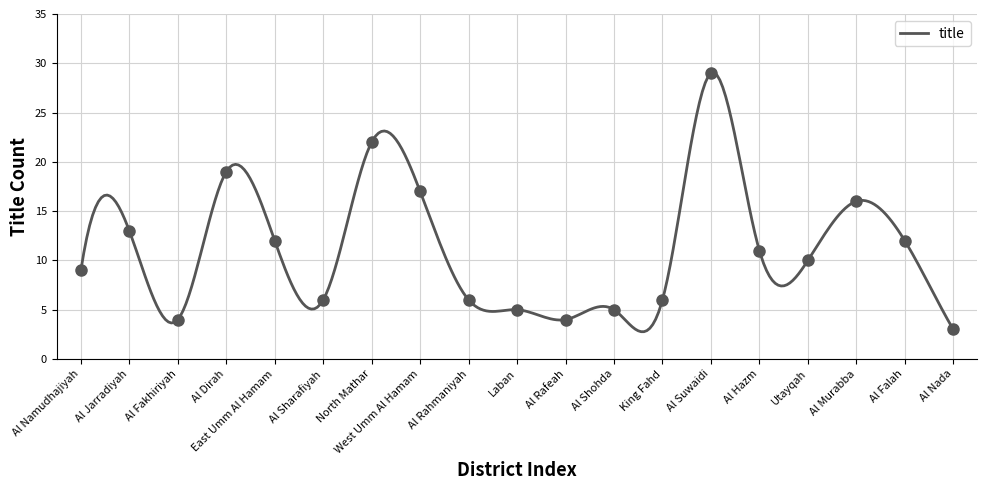

What is the ratio of the value at Al Jarradiyah to the value at Al Falah?

1.1